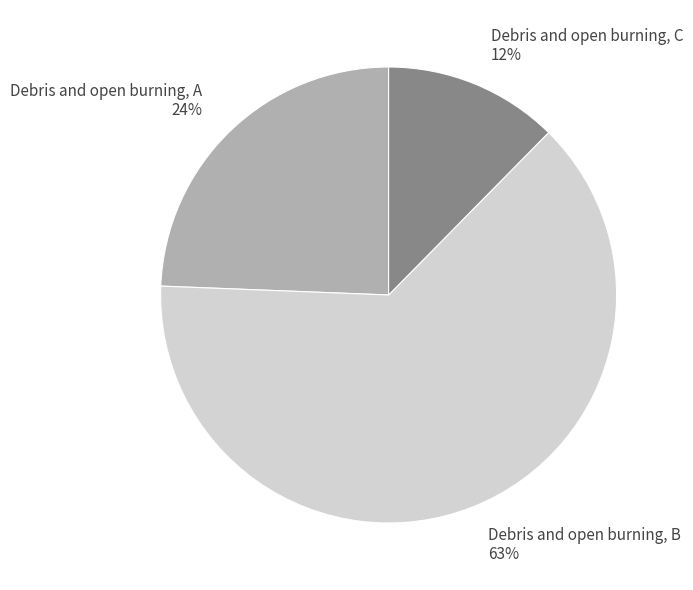

What percentage is the Debris and open burning, C slice, to the nearest percent?

12%